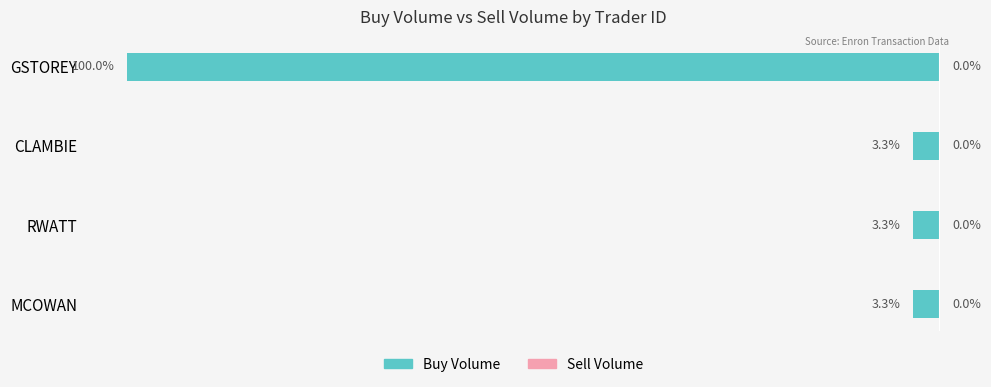

What is the minimum value shown in the chart?

-100.0